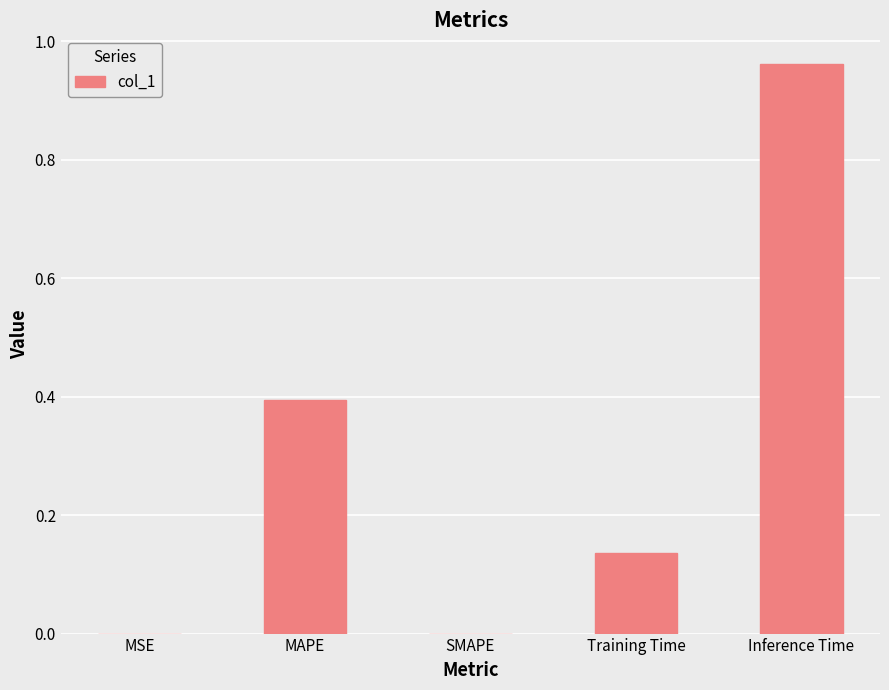

Between Inference Time and MAPE, which is larger?

Inference Time